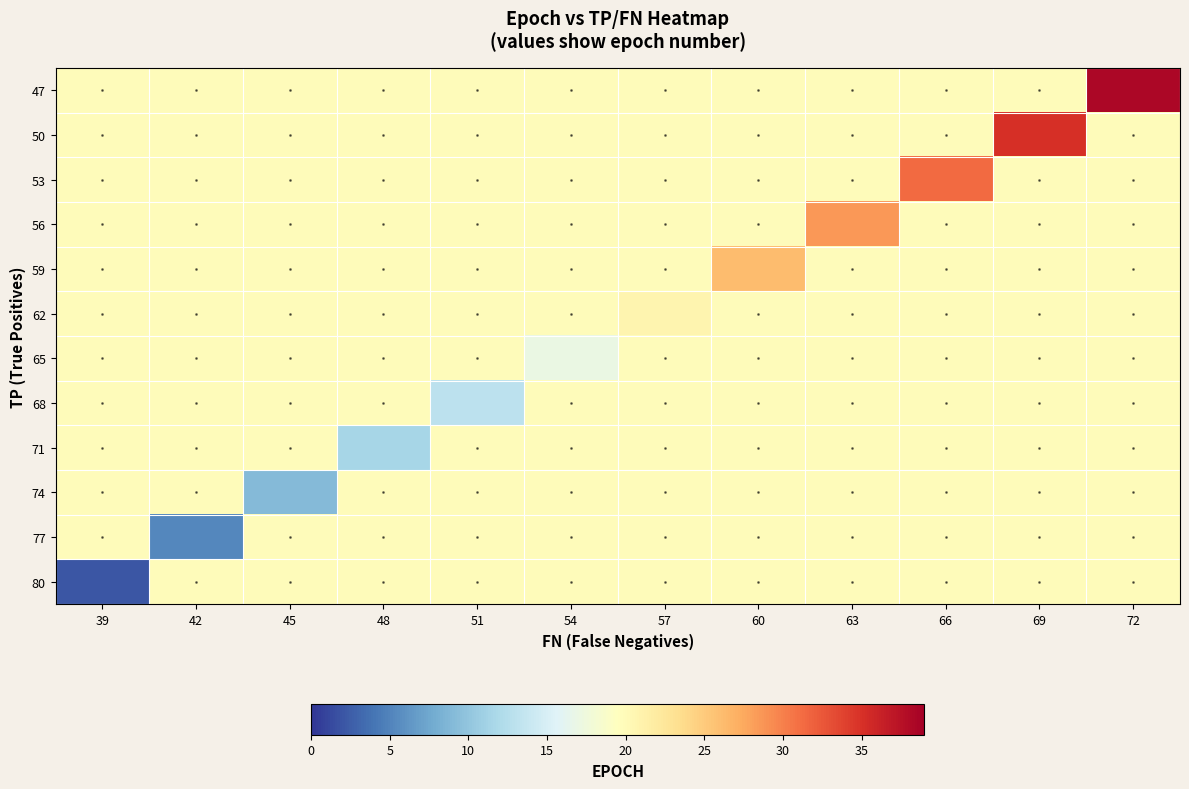

Reading left to right, extract all data points from this chart.

47: 39=19.8	42=19.8	45=19.8	48=19.8	51=19.8	54=19.8	57=19.8	60=19.8	63=19.8	66=19.8	69=19.8	72=38.2
50: 39=19.8	42=19.8	45=19.8	48=19.8	51=19.8	54=19.8	57=19.8	60=19.8	63=19.8	66=19.8	69=35.1	72=19.8
53: 39=19.8	42=19.8	45=19.8	48=19.8	51=19.8	54=19.8	57=19.8	60=19.8	63=19.8	66=31.2	69=19.8	72=19.8
56: 39=19.8	42=19.8	45=19.8	48=19.8	51=19.8	54=19.8	57=19.8	60=19.8	63=28.5	66=19.8	69=19.8	72=19.8
59: 39=19.8	42=19.8	45=19.8	48=19.8	51=19.8	54=19.8	57=19.8	60=26.1	63=19.8	66=19.8	69=19.8	72=19.8
62: 39=19.8	42=19.8	45=19.8	48=19.8	51=19.8	54=19.8	57=20.8	60=19.8	63=19.8	66=19.8	69=19.8	72=19.8
65: 39=19.8	42=19.8	45=19.8	48=19.8	51=19.8	54=17.0	57=19.8	60=19.8	63=19.8	66=19.8	69=19.8	72=19.8
68: 39=19.8	42=19.8	45=19.8	48=19.8	51=13.0	54=19.8	57=19.8	60=19.8	63=19.8	66=19.8	69=19.8	72=19.8
71: 39=19.8	42=19.8	45=19.8	48=11.5	51=19.8	54=19.8	57=19.8	60=19.8	63=19.8	66=19.8	69=19.8	72=19.8
74: 39=19.8	42=19.8	45=9.1	48=19.8	51=19.8	54=19.8	57=19.8	60=19.8	63=19.8	66=19.8	69=19.8	72=19.8
77: 39=19.8	42=5.2	45=19.8	48=19.8	51=19.8	54=19.8	57=19.8	60=19.8	63=19.8	66=19.8	69=19.8	72=19.8
80: 39=2.1	42=19.8	45=19.8	48=19.8	51=19.8	54=19.8	57=19.8	60=19.8	63=19.8	66=19.8	69=19.8	72=19.8